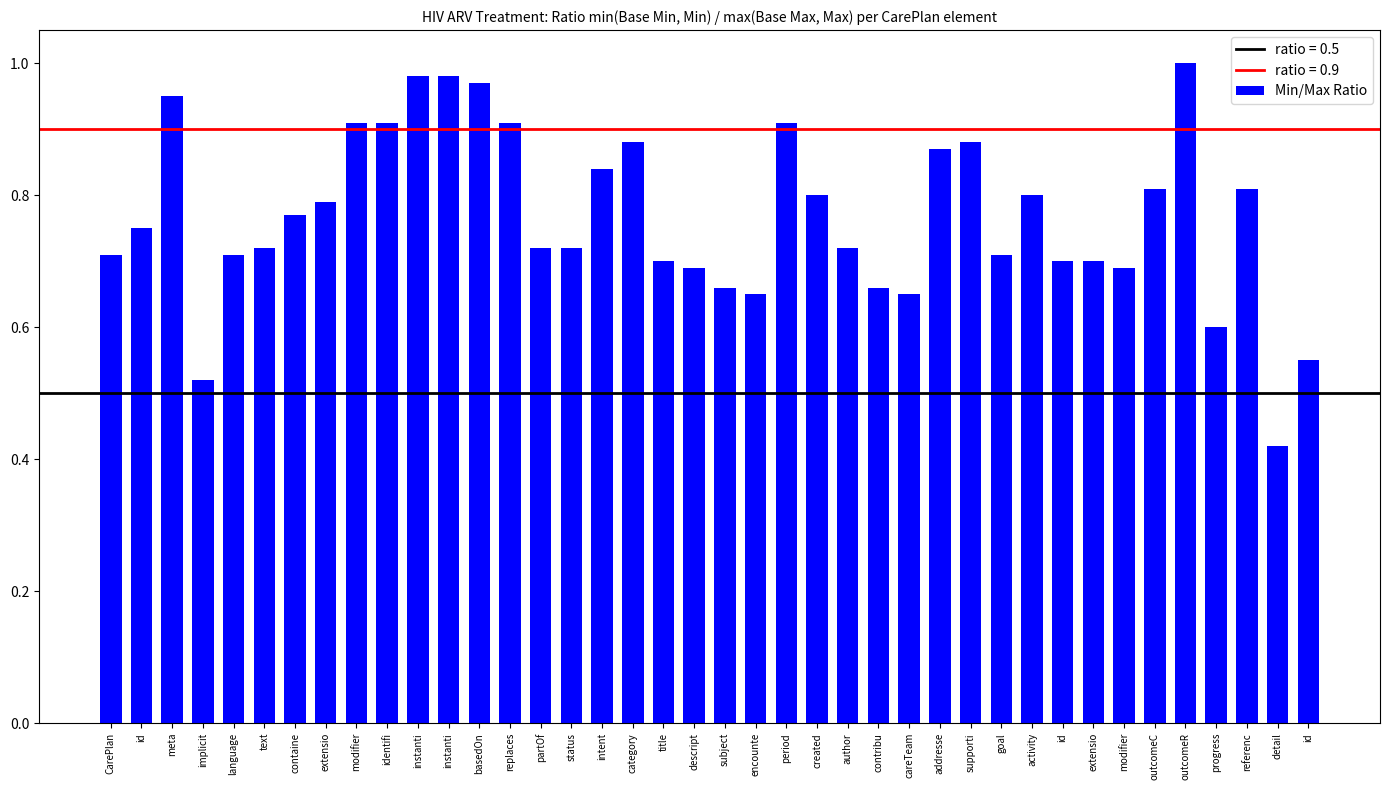

How many bars are there in total?

40